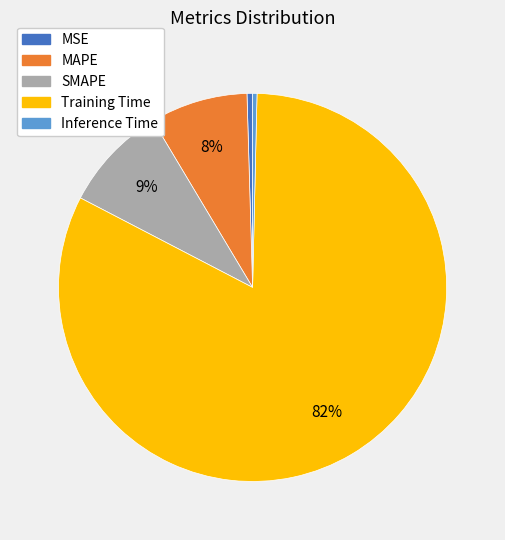

Does any single category account for the majority?

Yes